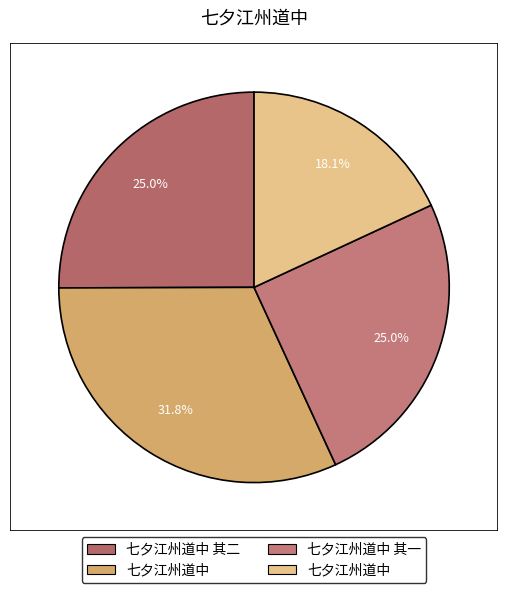

Count the number of slices in the pie.

4